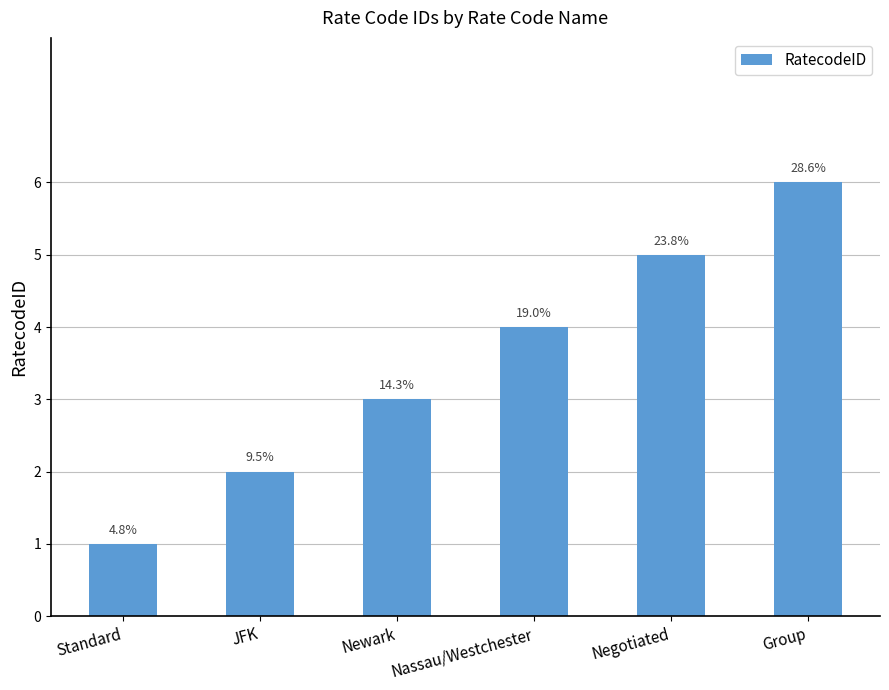

What is the average value?

4